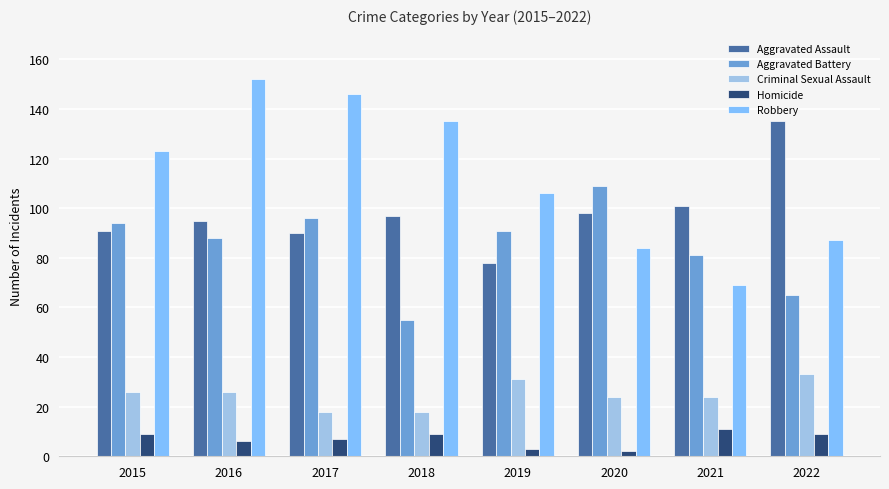

Reading left to right, transcribe all the data shown in this chart.

Aggravated Assault: 2015=91	2016=95	2017=90	2018=97	2019=78	2020=98	2021=101	2022=135
Aggravated Battery: 2015=94	2016=88	2017=96	2018=55	2019=91	2020=109	2021=81	2022=65
Criminal Sexual Assault: 2015=26	2016=26	2017=18	2018=18	2019=31	2020=24	2021=24	2022=33
Homicide: 2015=9	2016=6	2017=7	2018=9	2019=3	2020=2	2021=11	2022=9
Robbery: 2015=123	2016=152	2017=146	2018=135	2019=106	2020=84	2021=69	2022=87